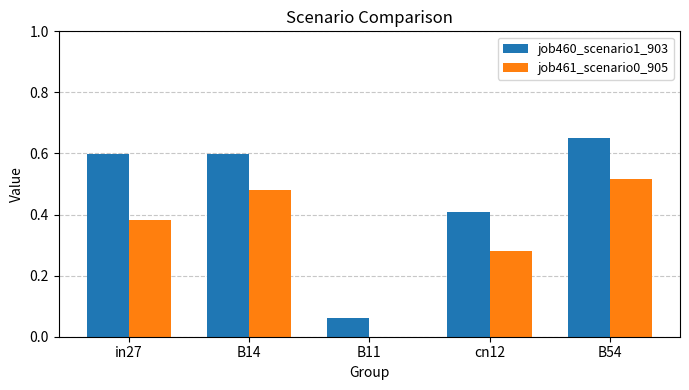

The value of job460_scenario1_903 at in27 is 0.3. True or false?

False